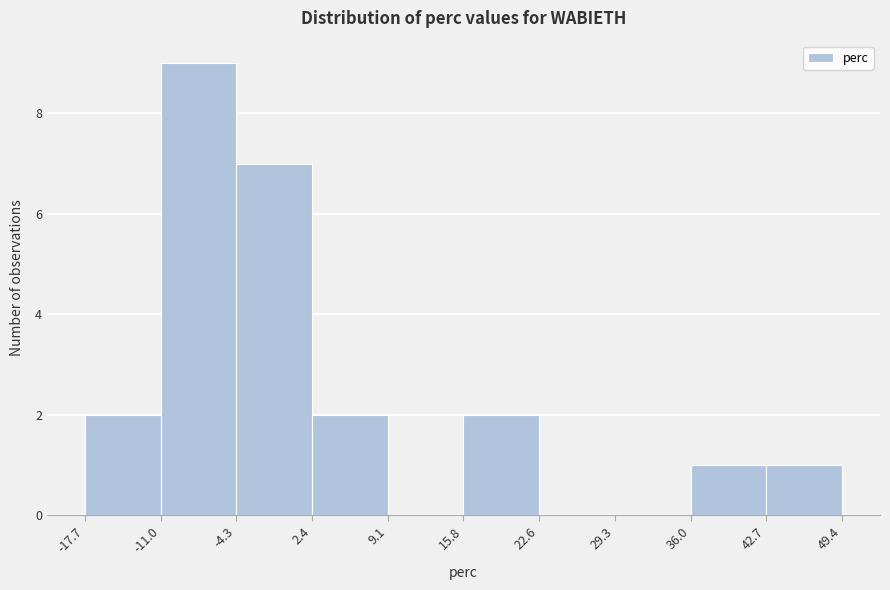

Reading left to right, transcribe this chart: for each bar, give the range it covers on the x-axis and its height. The values are not printed on the chart, so give them approximately, as read against the axis.

-17.7 to -11.0: 2
-11.0 to -4.3: 9
-4.3 to 2.4: 7
2.4 to 9.1: 2
9.1 to 15.8: 0
15.8 to 22.6: 2
22.6 to 29.3: 0
29.3 to 36.0: 0
36.0 to 42.7: 1
42.7 to 49.4: 1